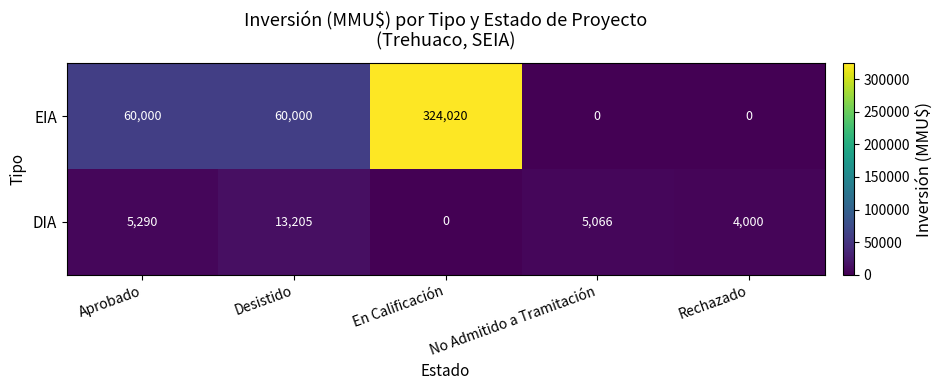

What is the sum of the EIA values at Desistido and En Calificación?

384020